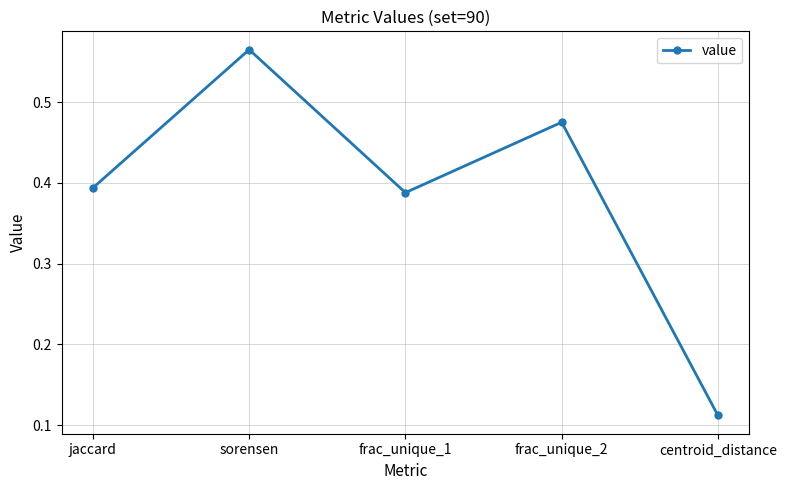

At which label is the value closest to 0?

centroid_distance